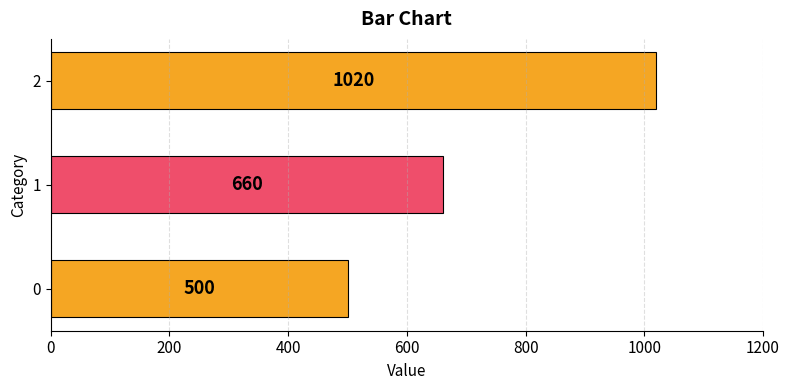

Are the bars horizontal?

Yes